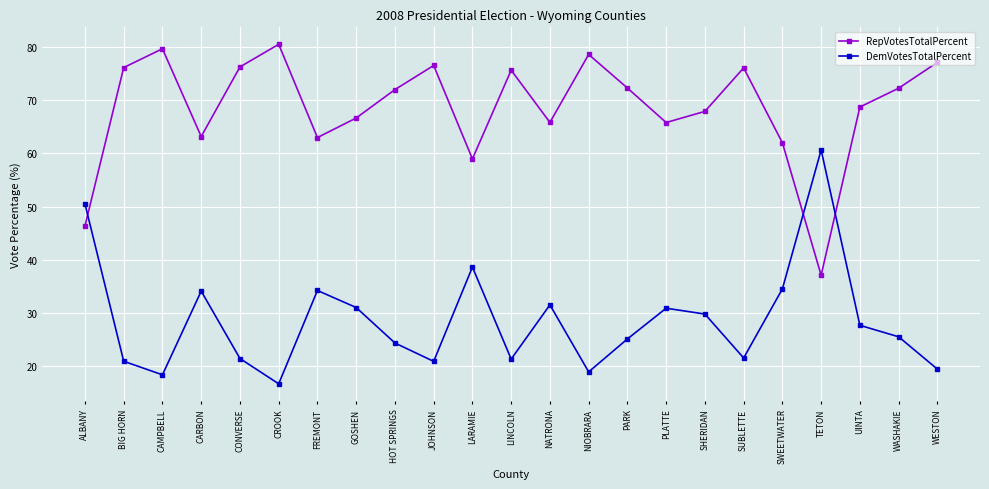

What is the label of the 19th point from the right?

CONVERSE